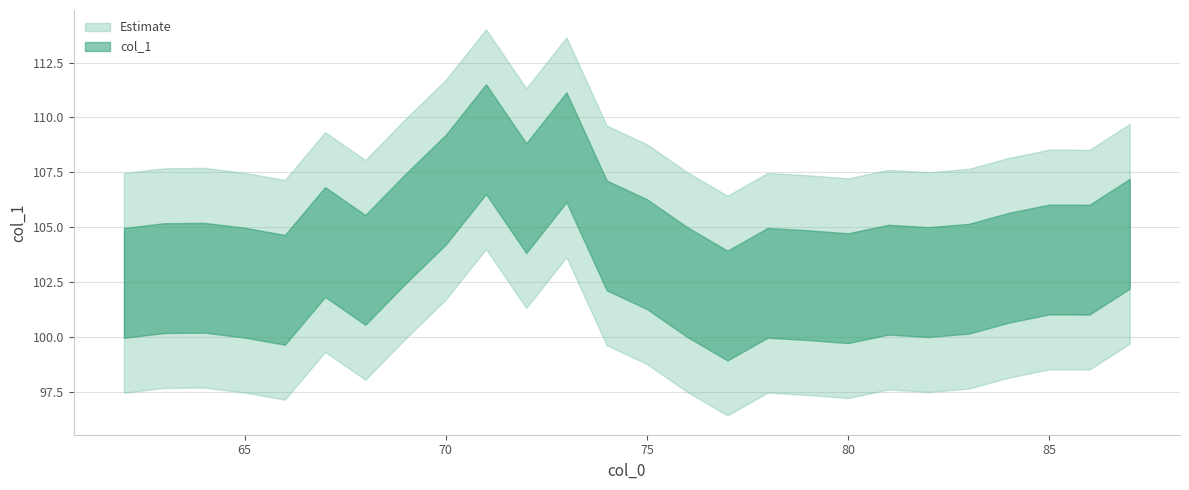

What is the change in value from 65 to 87?

+2.2